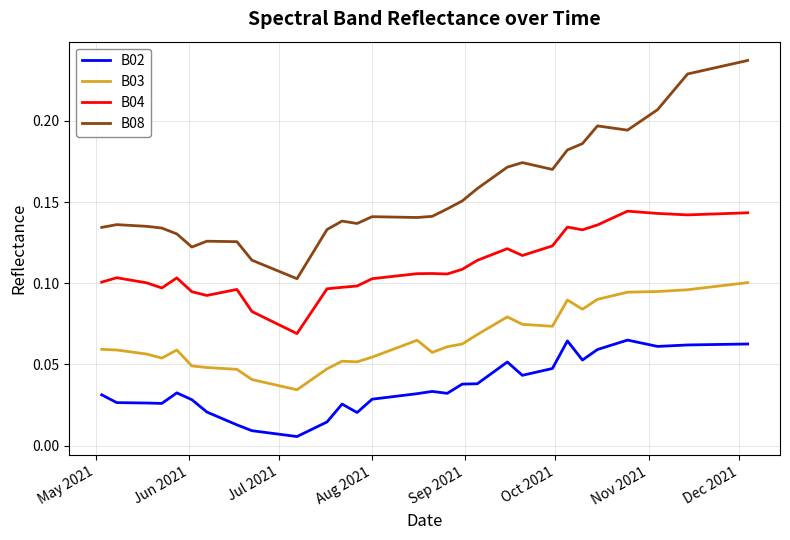

True or false: B04 and B08 intersect in this chart.

False